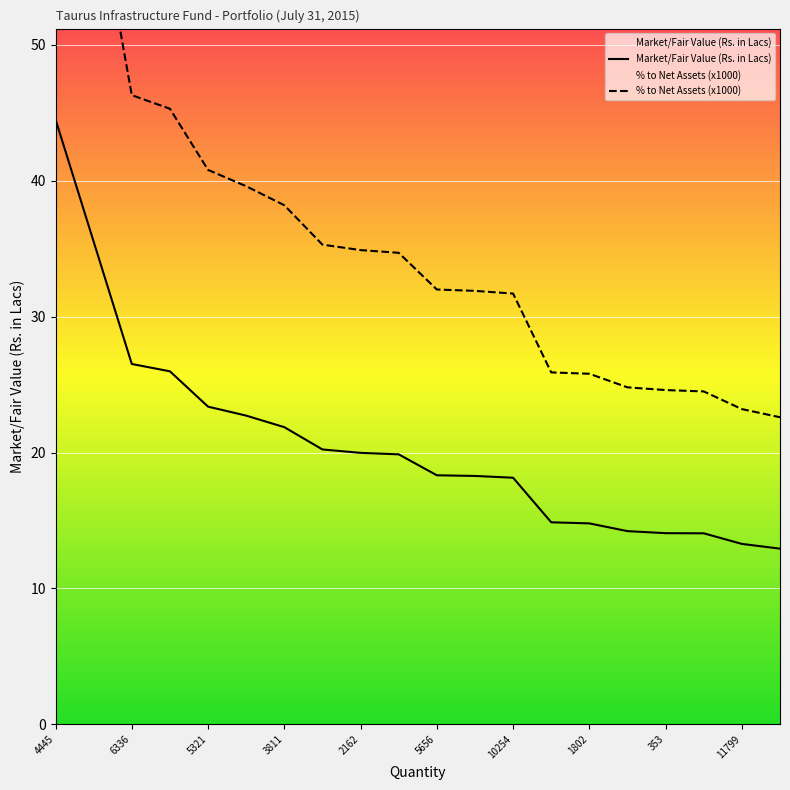

True or false: Market/Fair Value (Rs. in Lacs) has more than 0 interior local peaks.

False